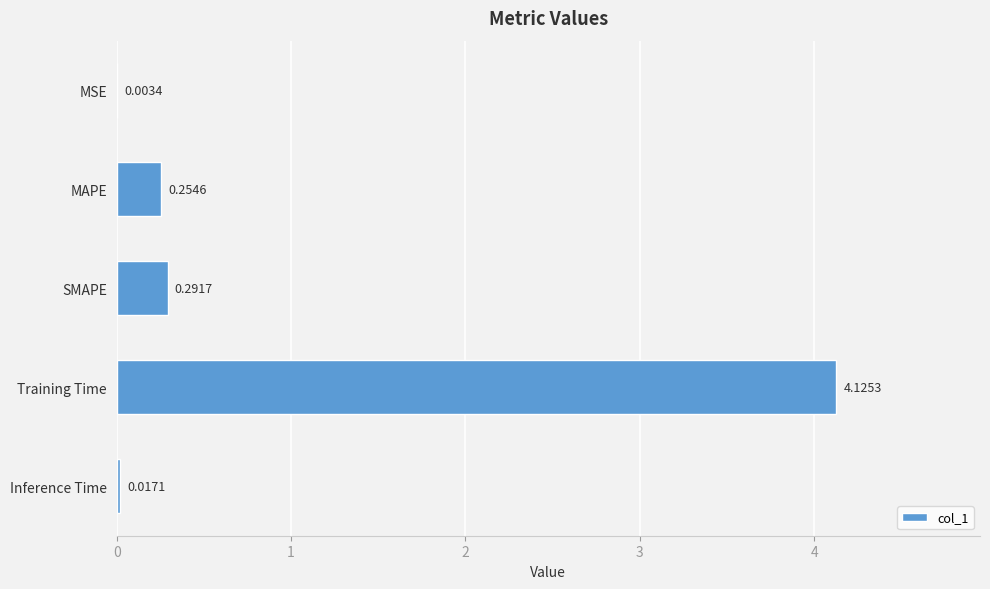

At which category does the chart reach its peak across all series?

Training Time